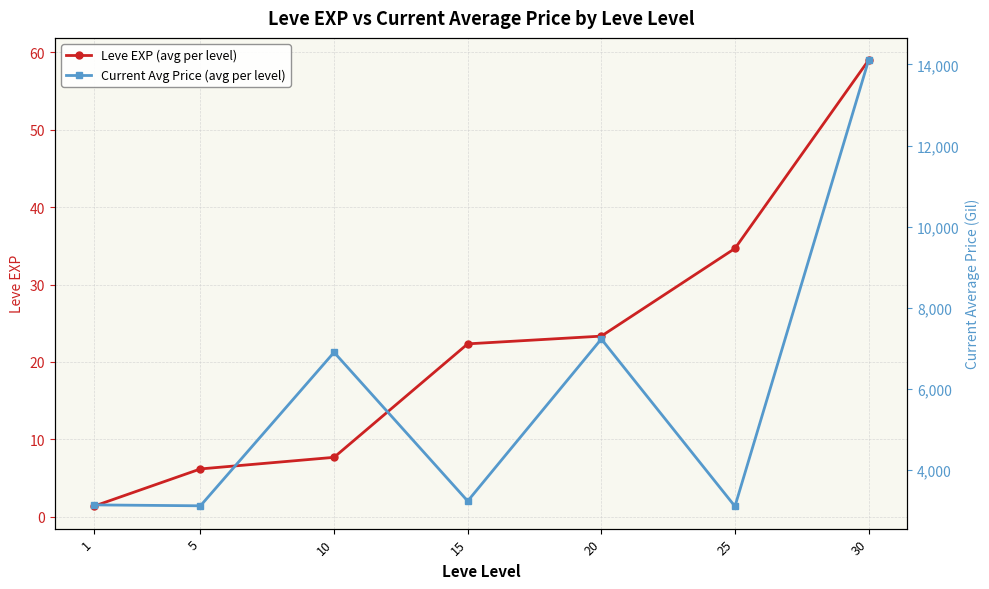

True or false: Leve EXP (avg per level) and Current Avg Price (avg per level) cross at least once.

False